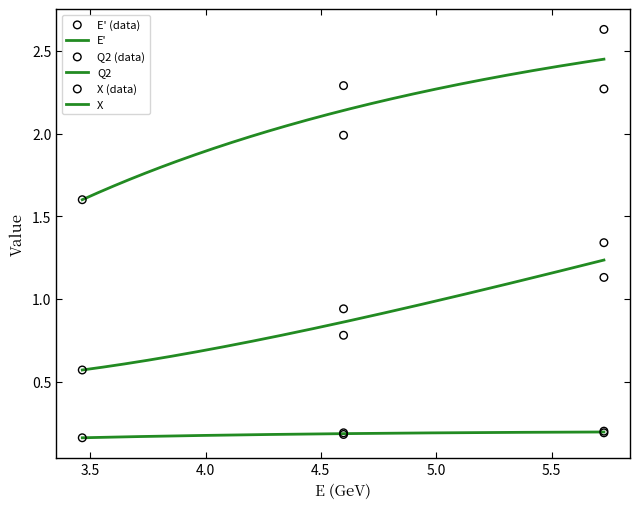

Which series has the largest total across all categories?

E'